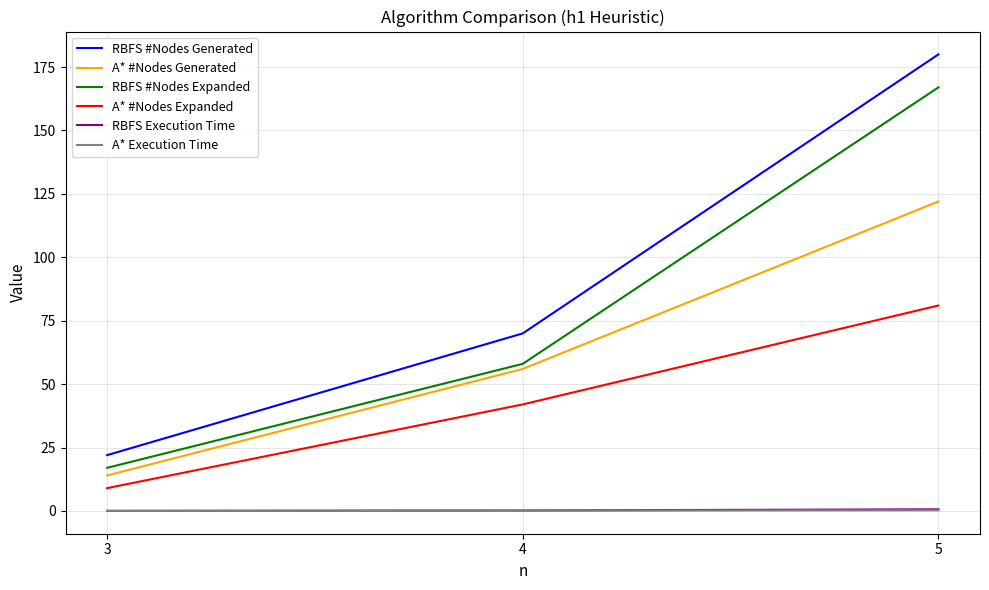

Which series has the largest range (max minus min)?

RBFS #Nodes Generated